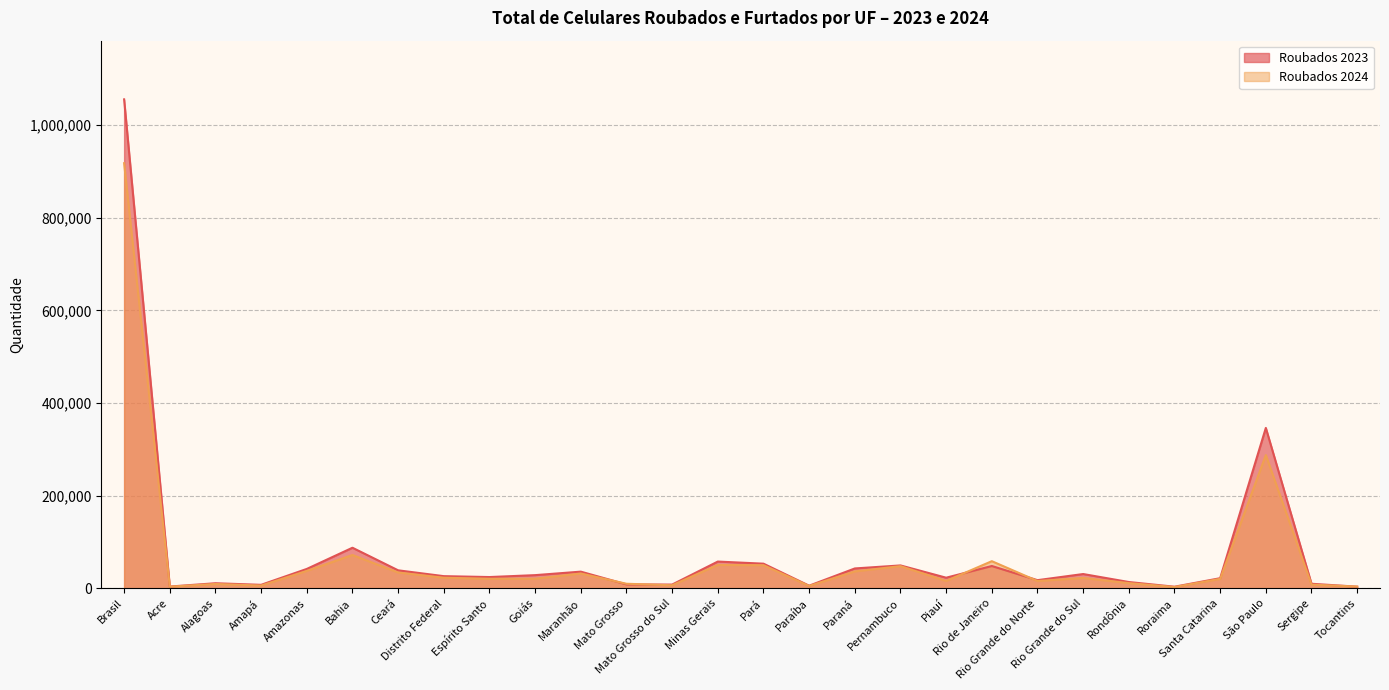

Is the value of Roubados 2023 at Alagoas greater than the value of Roubados 2024 at Ceará?

No